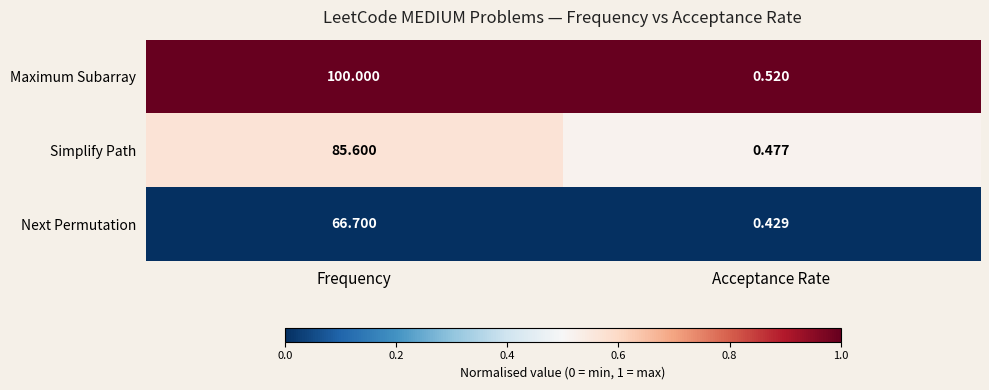

Which series has the largest total across all categories?

Maximum Subarray